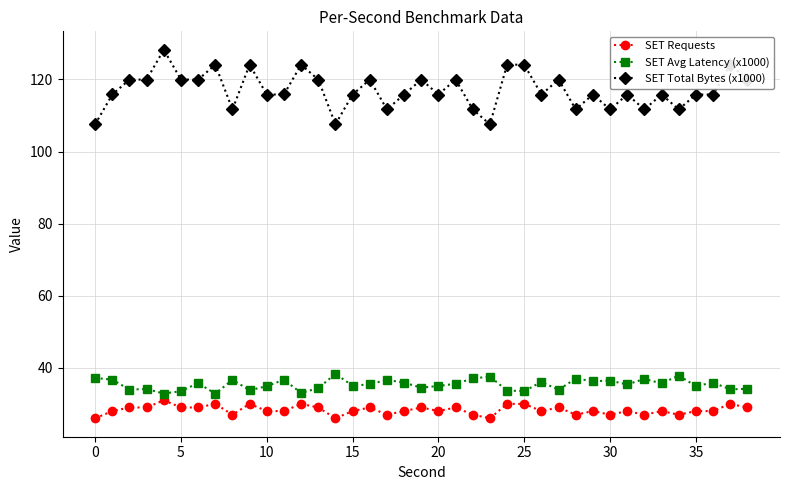

What is the minimum value for SET Total Bytes (x1000)?

107.5